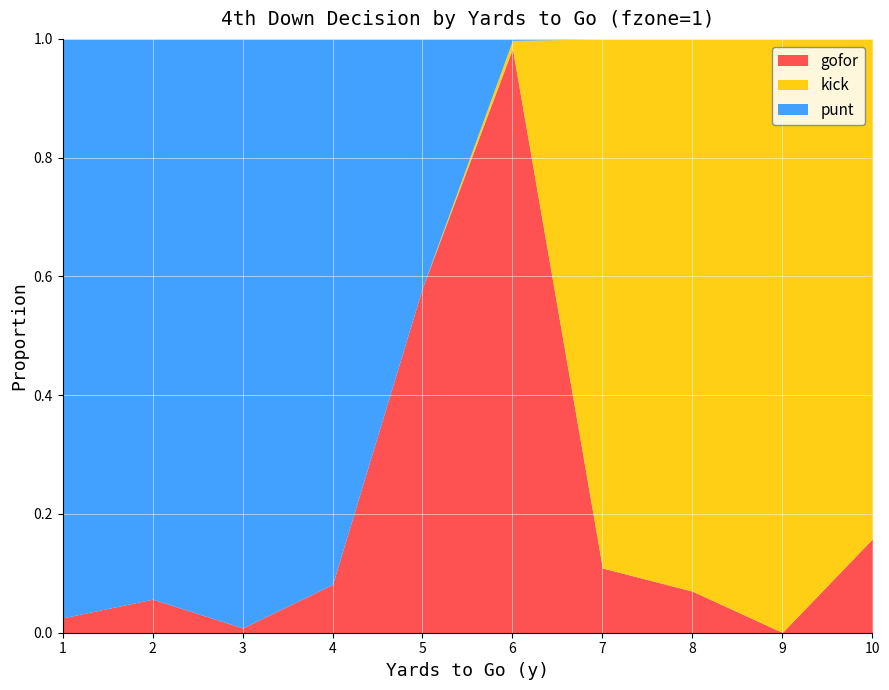

At which category does gofor reach its first local valley?

3